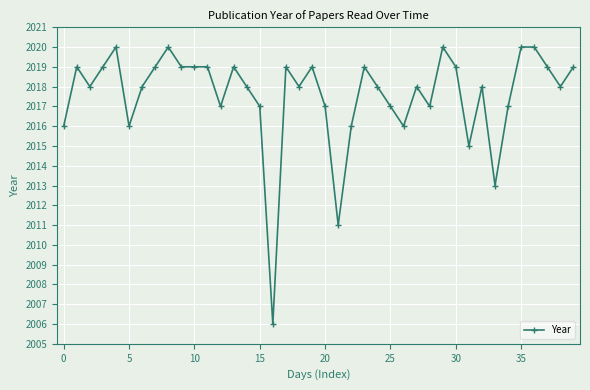

What is the maximum value shown in the chart?

2020